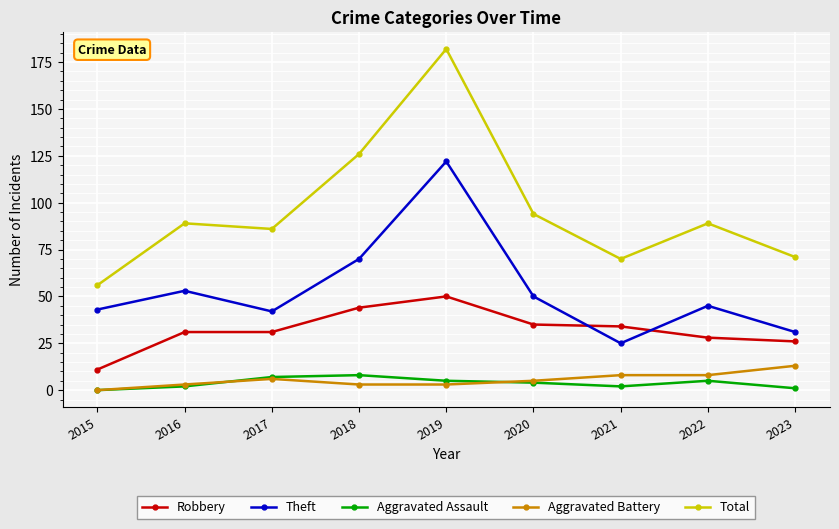

Reading left to right, list all the values displayed in this chart.

Robbery: 11	31	31	44	50	35	34	28	26
Theft: 43	53	42	70	122	50	25	45	31
Aggravated Assault: 0	2	7	8	5	4	2	5	1
Aggravated Battery: 0	3	6	3	3	5	8	8	13
Total: 56	89	86	126	182	94	70	89	71